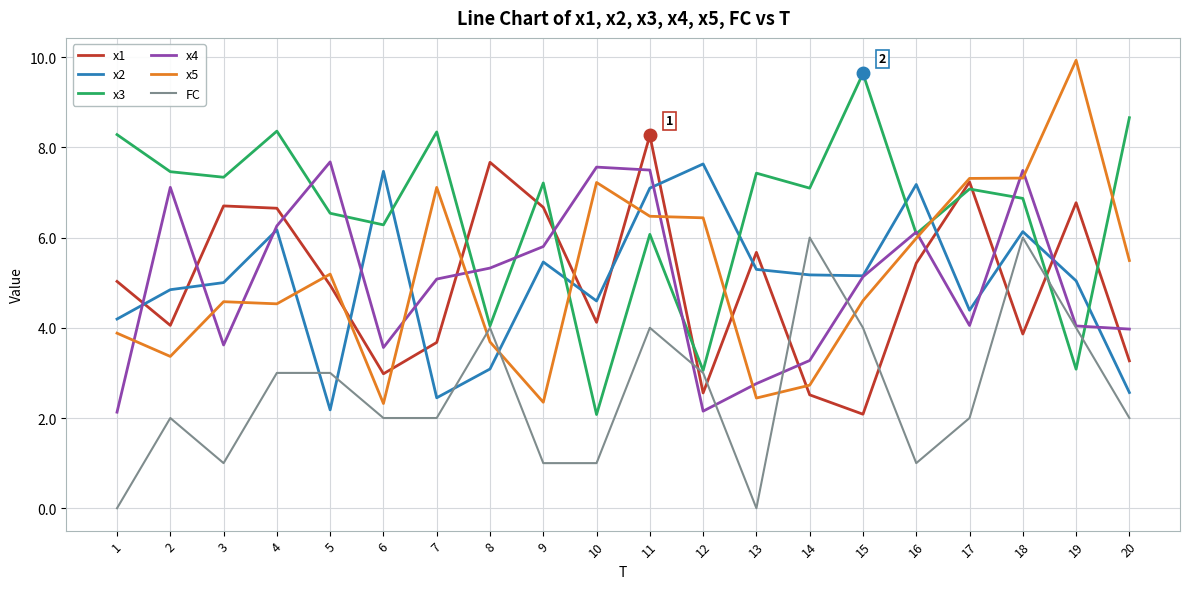

What are all the series names shown in the legend?

x1, x2, x3, x4, x5, FC